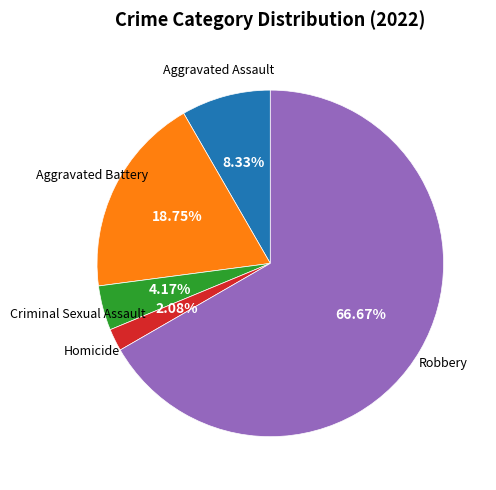

Is there a majority slice in this chart?

Yes